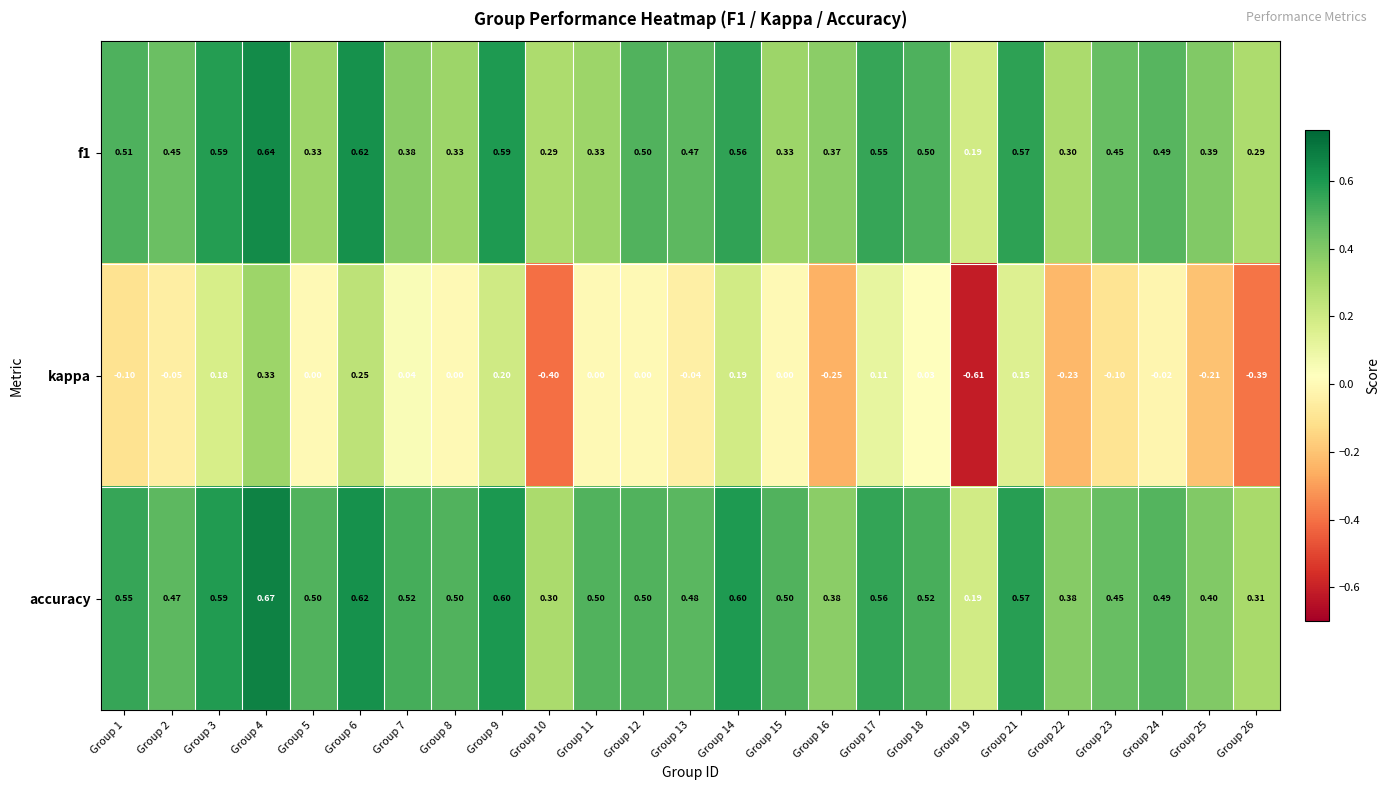

Which series changed the most between Group 4 and Group 25?

kappa